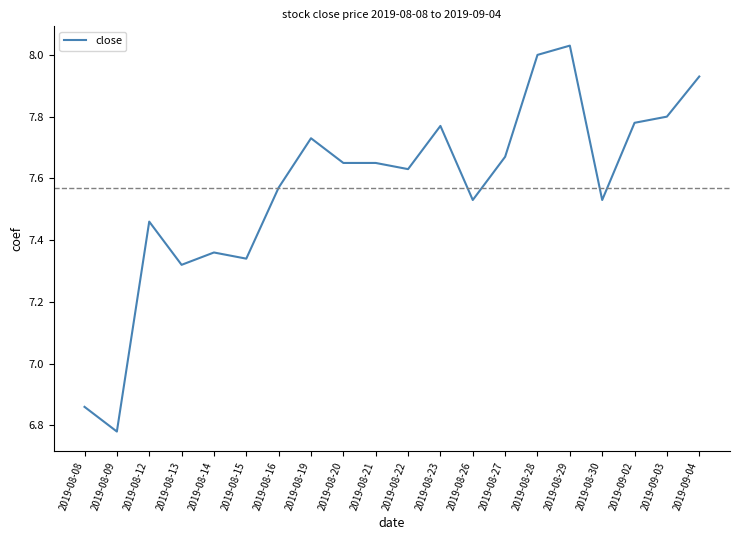

At which label is the value closest to 7?

2019-08-08